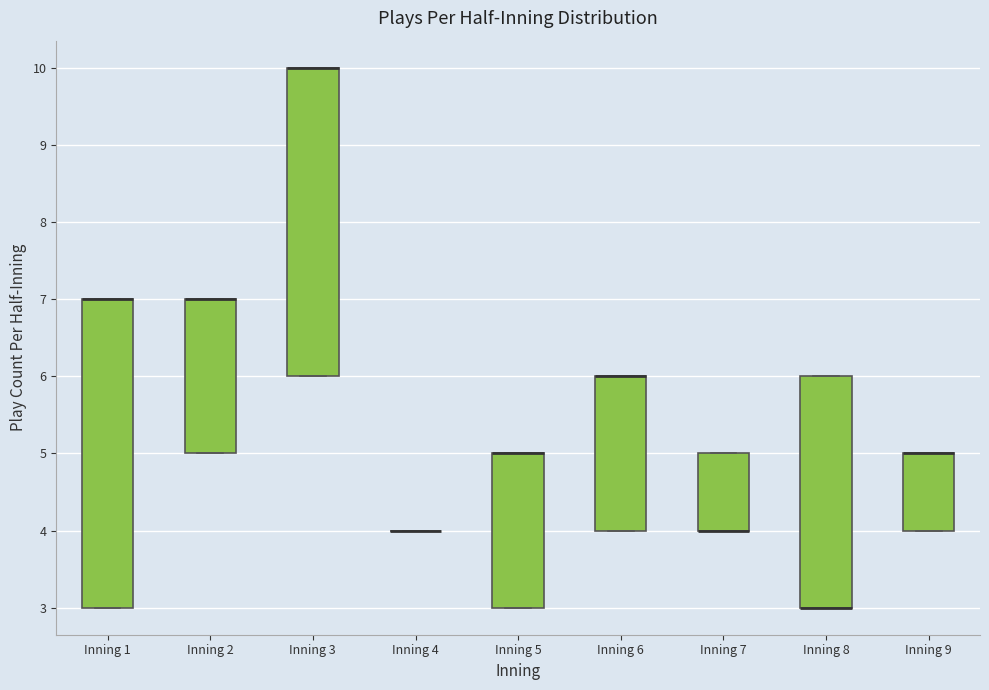

Reading left to right, read every box against the y-axis: the position of its median line, the range the box covers, and the ends of its whiskers. The values are not printed on the chart, so give them approximately, as read against the axis.

Inning 1: median 7 (drawn on the box's upper edge), box 3 to 7, whiskers 3 to 7
Inning 2: median 7 (drawn on the box's upper edge), box 5 to 7, whiskers 5 to 7
Inning 3: median 10 (drawn on the box's upper edge), box 6 to 10, whiskers 6 to 10
Inning 4: box collapsed to a line at 4, whiskers 4 to 4
Inning 5: median 5 (drawn on the box's upper edge), box 3 to 5, whiskers 3 to 5
Inning 6: median 6 (drawn on the box's upper edge), box 4 to 6, whiskers 4 to 6
Inning 7: median 4 (drawn on the box's lower edge), box 4 to 5, whiskers 4 to 5
Inning 8: median 3 (drawn on the box's lower edge), box 3 to 6, whiskers 3 to 6
Inning 9: median 5 (drawn on the box's upper edge), box 4 to 5, whiskers 4 to 5